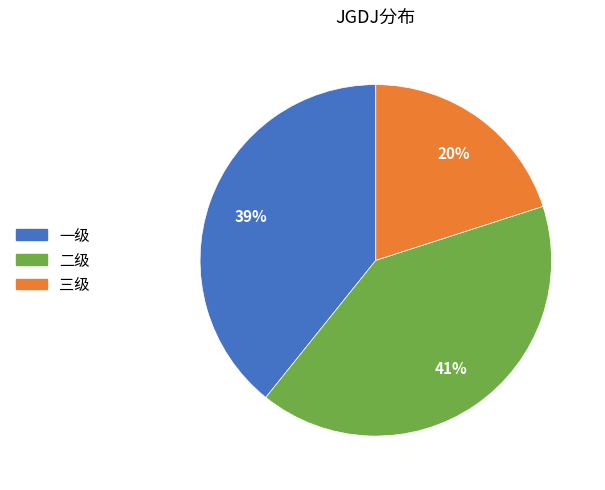

Is there a majority slice in this chart?

No